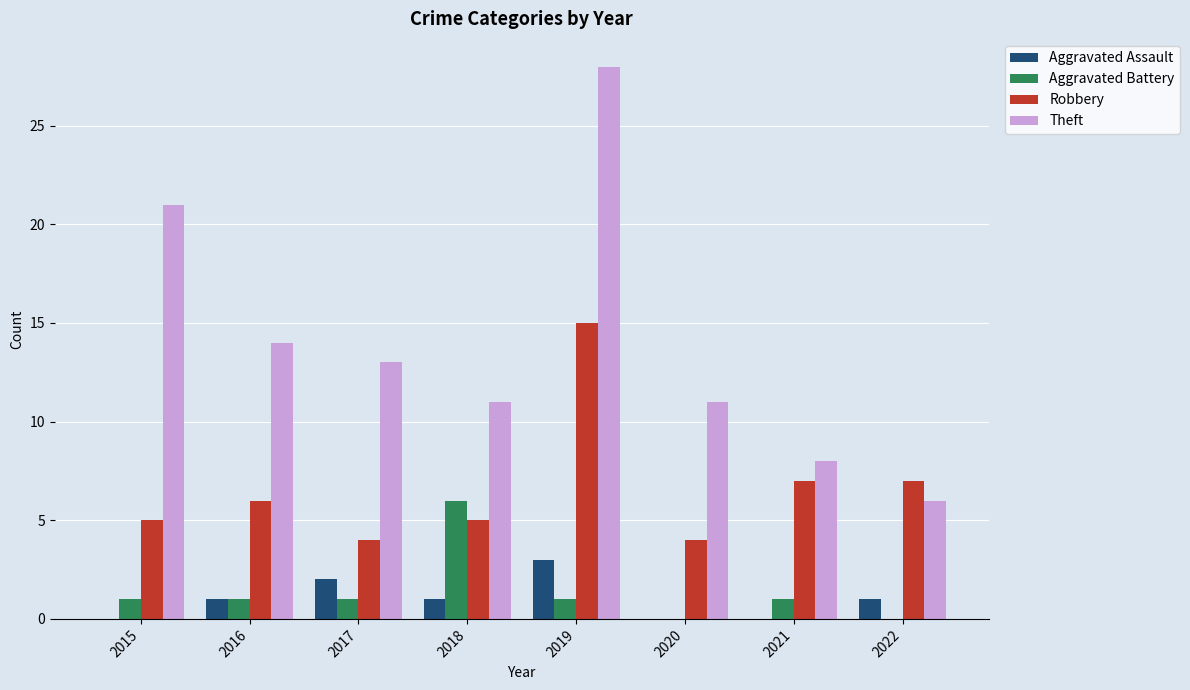

What is the average value of the Theft series?

14